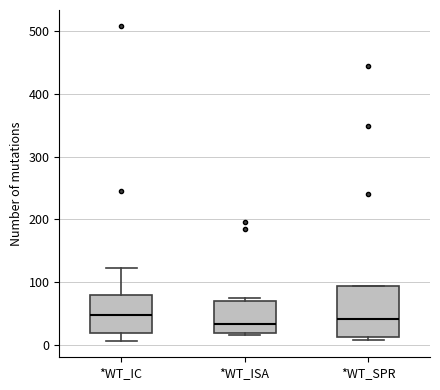

Where is the upper edge of the box for *WT_SPR on the y-axis? The values are not printed on the chart, so give them approximately, as read against the axis.

90